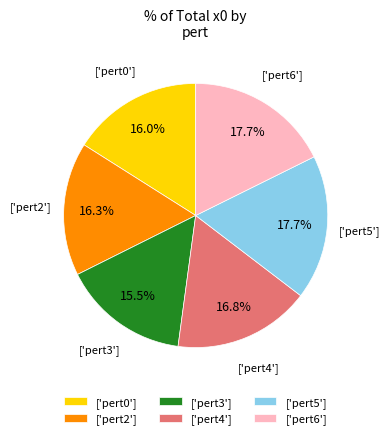

Is there any slice that represents more than half of the pie?

No